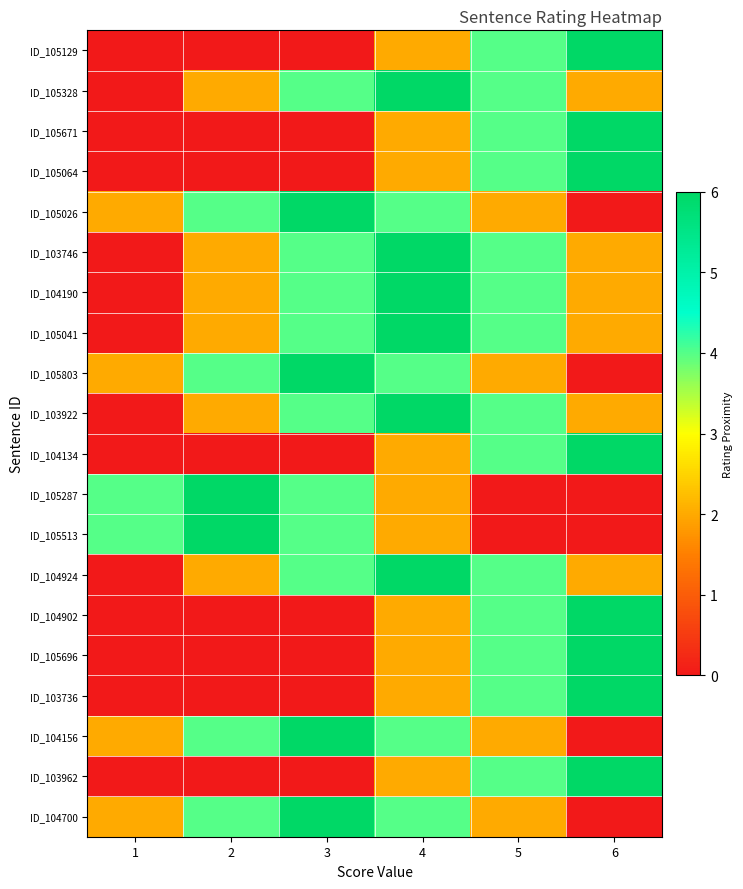

At which category is the sum across all series the highest?

4